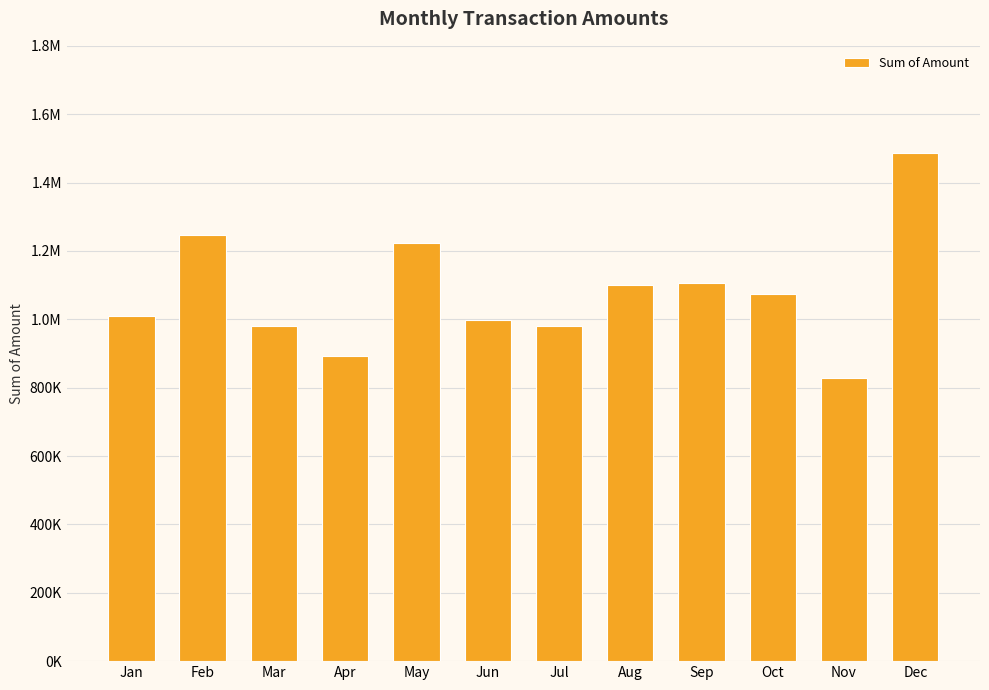

Is it true that the value at Jun is 1459637.0?

False